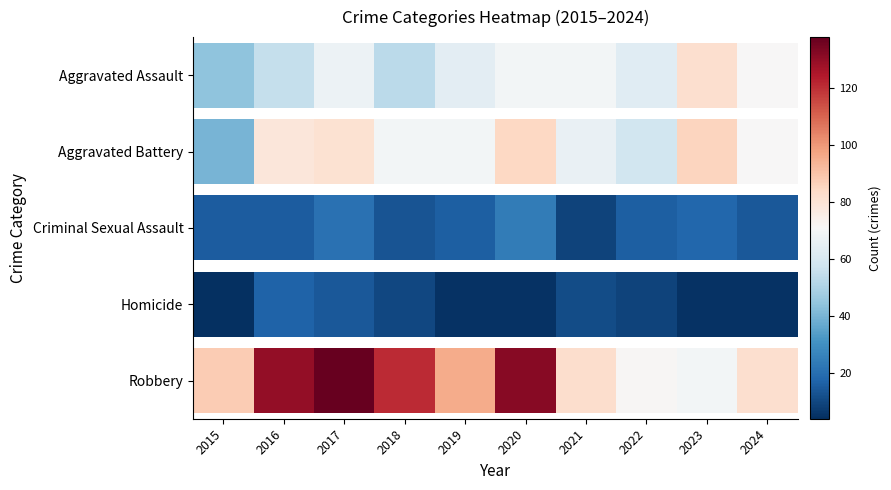

At how many categories does at least one series exceed 66?

10